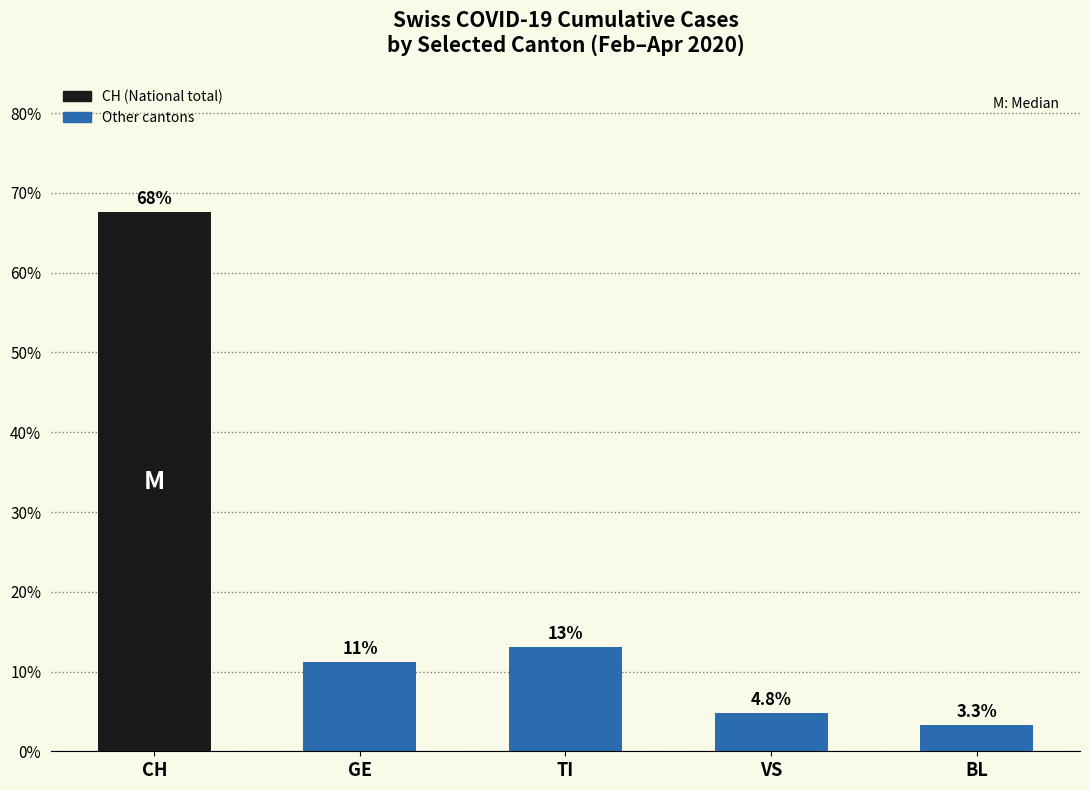

Are the bars horizontal?

No